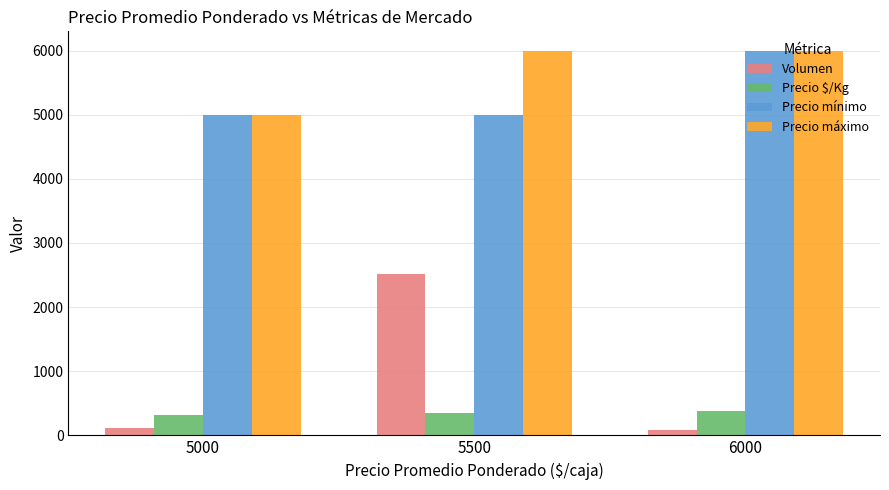

Is the value of Volumen at 6000 greater than the value of Precio máximo at 5500?

No